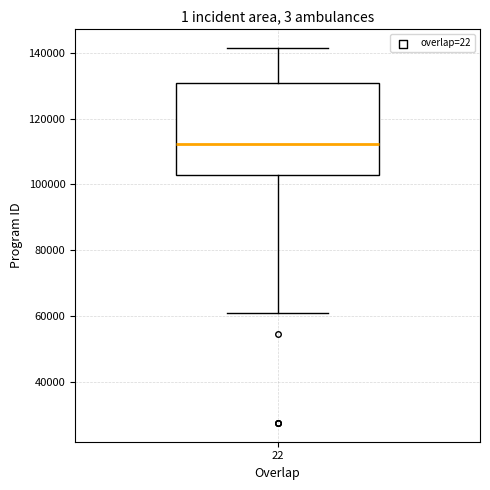

Transcribe this box plot: give where the median line is, the range the box spans, and where the two whiskers end, as read against the y-axis. The values are not printed on the chart, so give them approximately, as read against the axis.

median 112000, box 102000 to 130000, whiskers 60000 to 142000